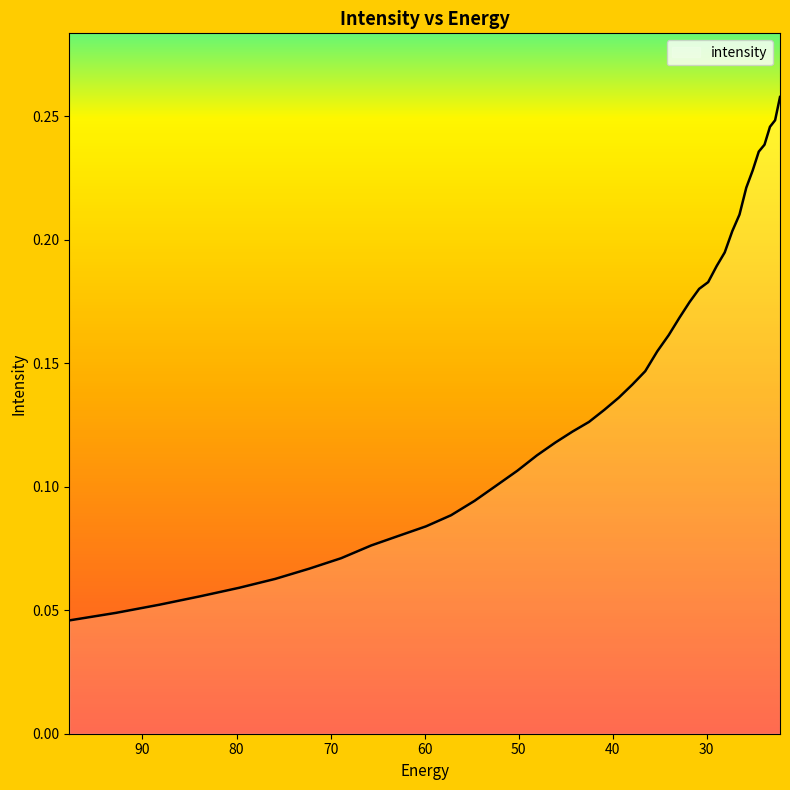

What is the sum of all values?

5.6